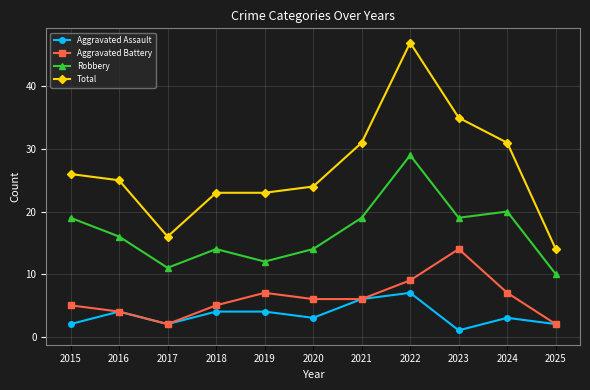

The value of Robbery at 2020 is 21. True or false?

False